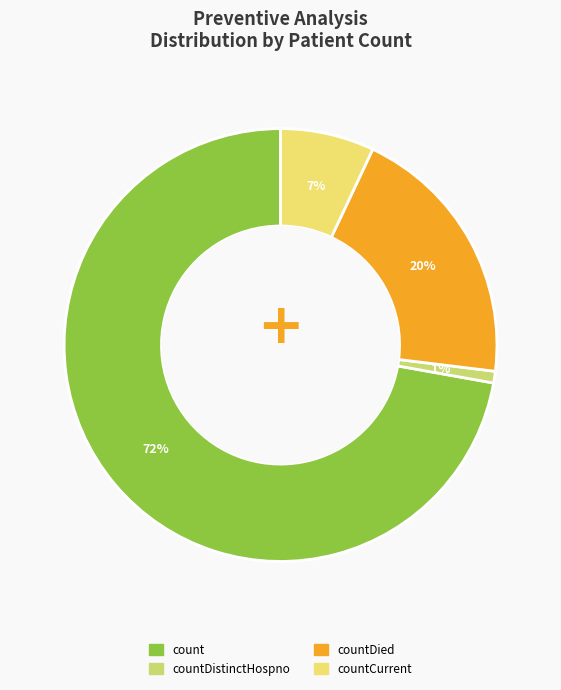

Is there any slice that represents more than half of the pie?

Yes